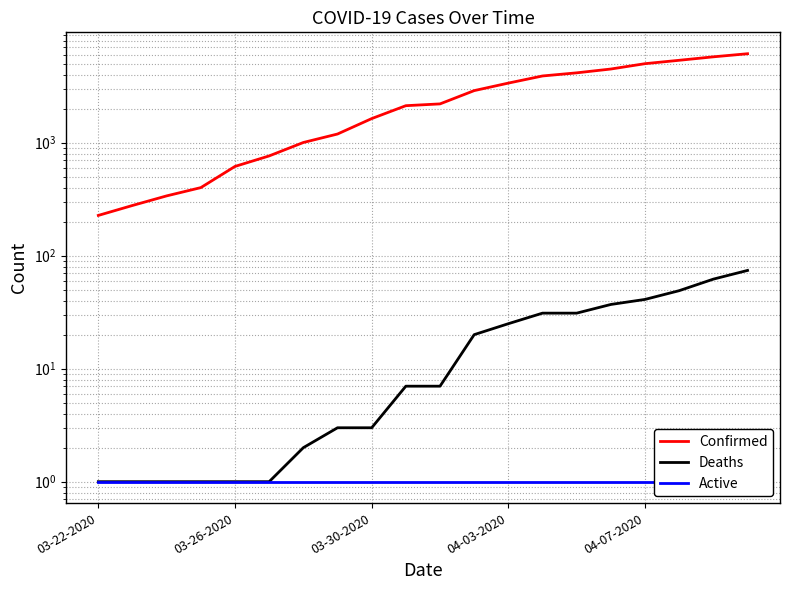

What is the total value across all series at 19?

6194